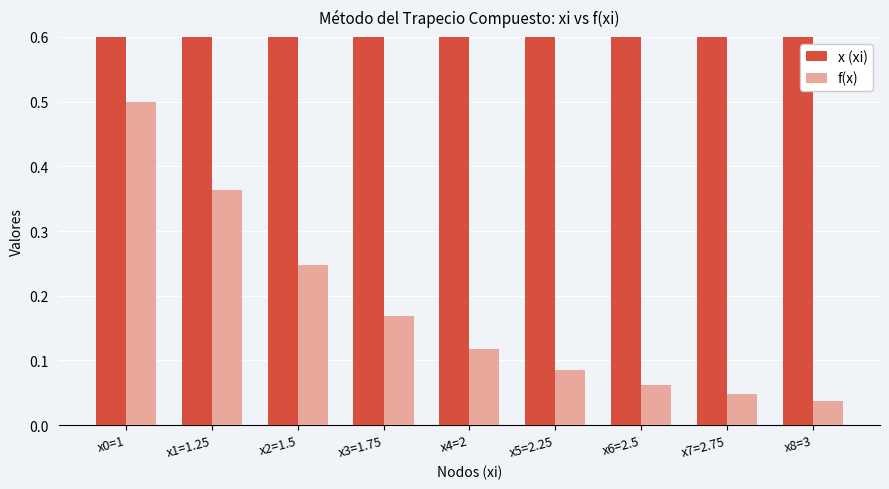

What are all the series names shown in the legend?

x (xi), f(x)